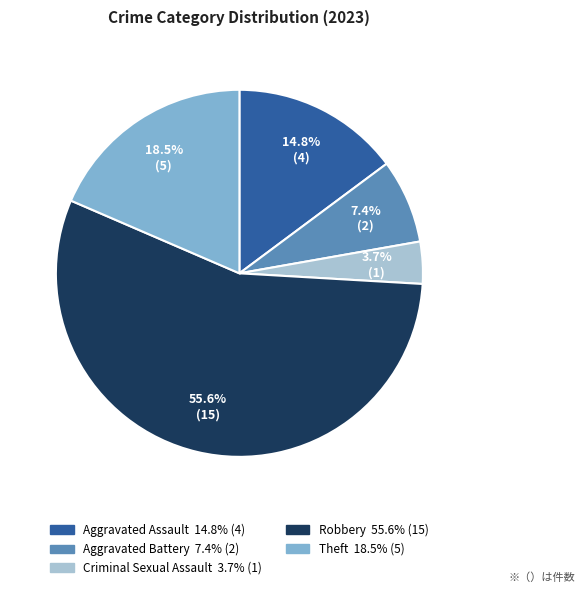

To the nearest percent, what percentage of the pie is Aggravated Battery?

7%